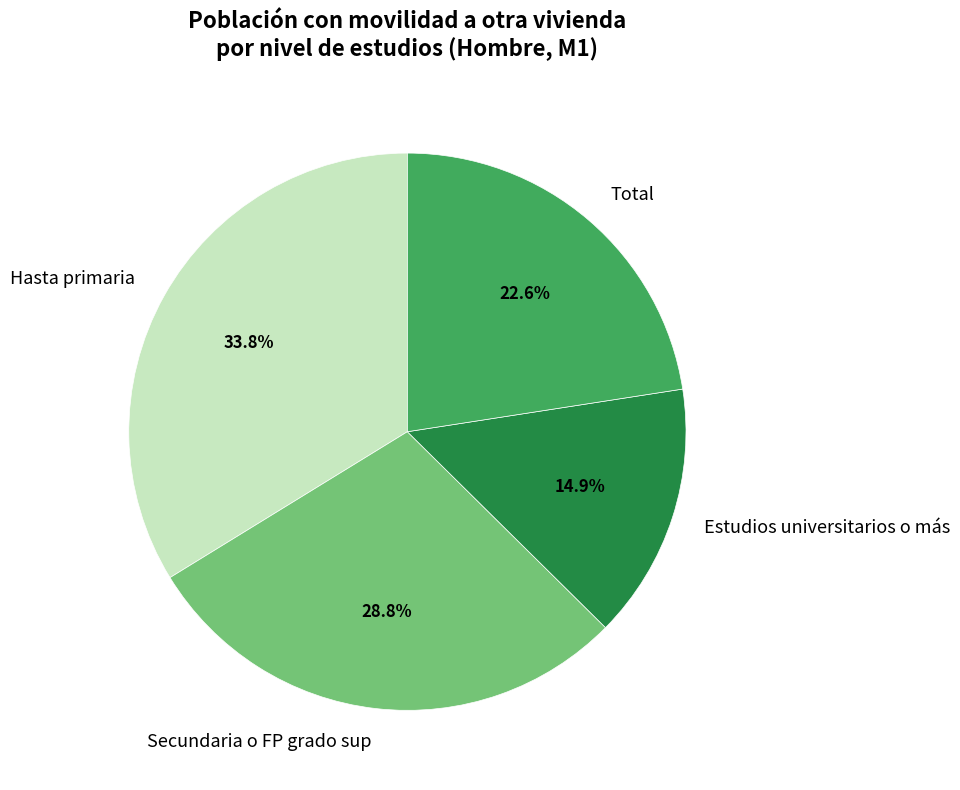

To the nearest percent, what is the combined percentage of Estudios universitarios o más and Hasta primaria?

49%